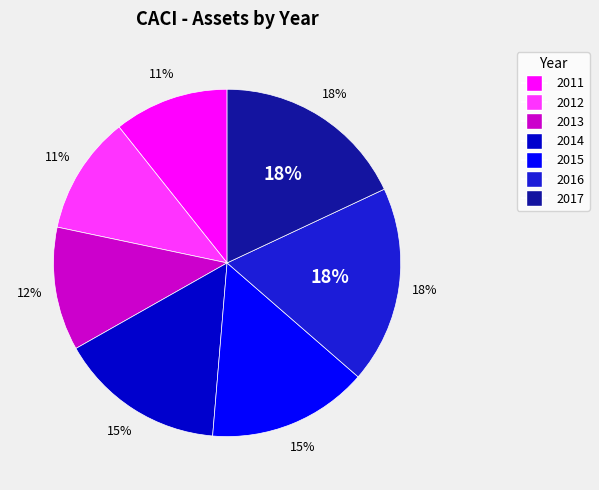

To the nearest percent, what portion does 2015 represent?

15%